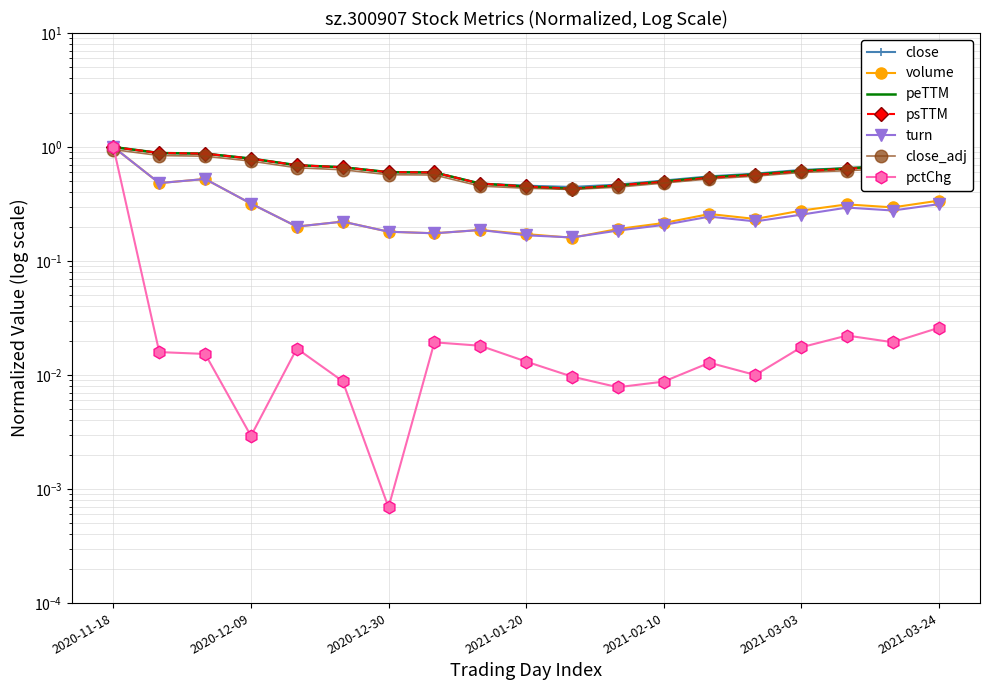

True or false: peTTM and pctChg intersect in this chart.

False